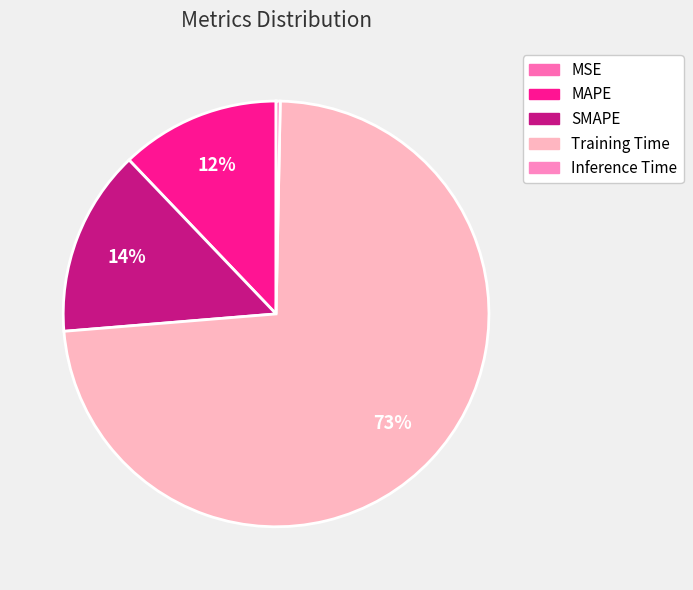

How many slices are in this pie chart?

5